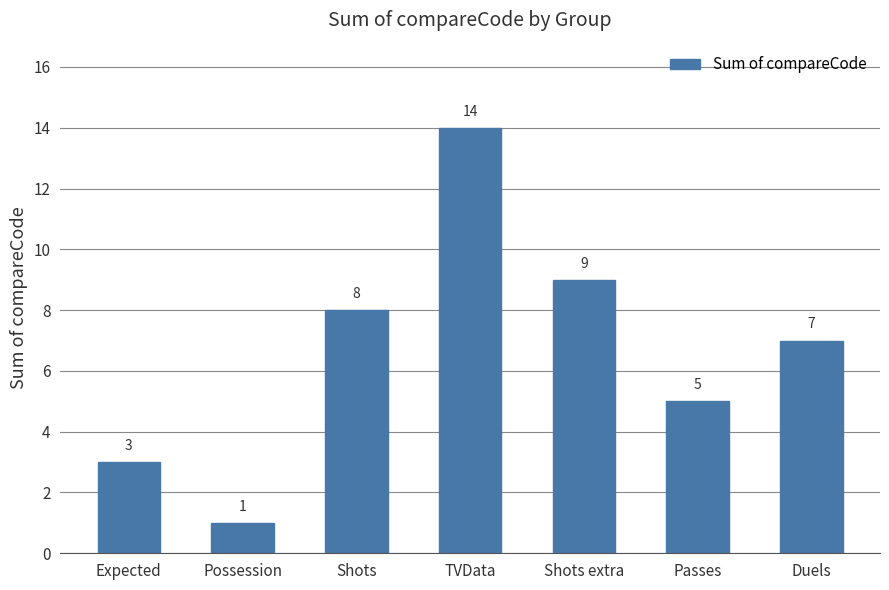

Read the value at Passes.

5